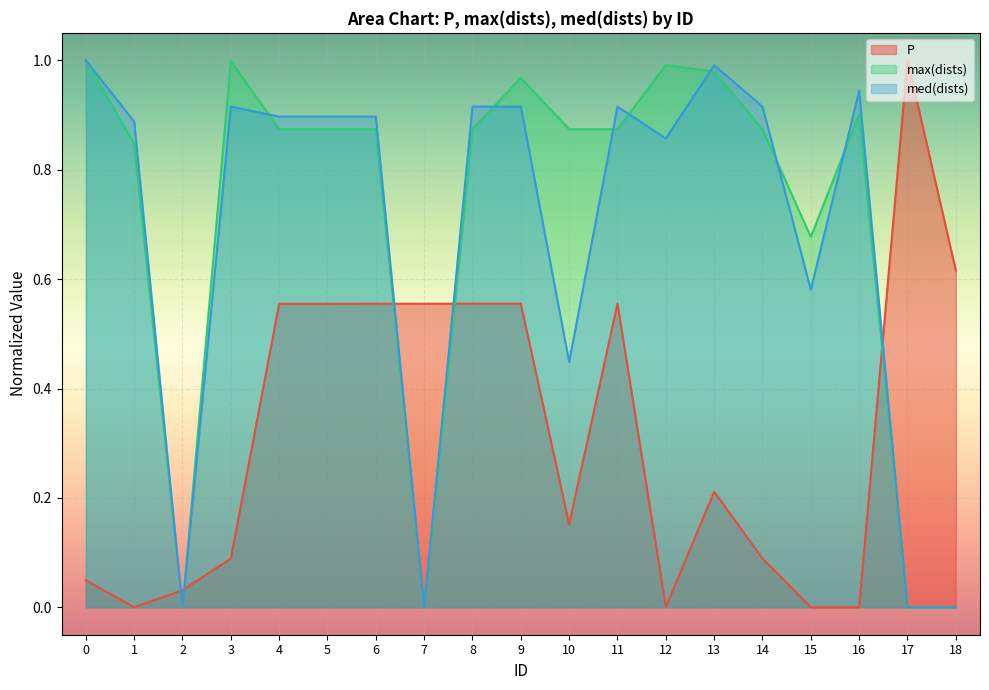

Reading left to right, extract all data points from this chart.

P: 0.0	0.0	0.0	0.1	0.6	0.6	0.6	0.6	0.6	0.6	0.2	0.6	0.0	0.2	0.1	0.0	0.0	1.0	0.6
max(dists): 1.0	0.8	0.0	1.0	0.9	0.9	0.9	0.0	0.9	1.0	0.9	0.9	1.0	1.0	0.9	0.7	0.9	0.0	0.0
med(dists): 1.0	0.9	0.0	0.9	0.9	0.9	0.9	0.0	0.9	0.9	0.4	0.9	0.9	1.0	0.9	0.6	0.9	0.0	0.0